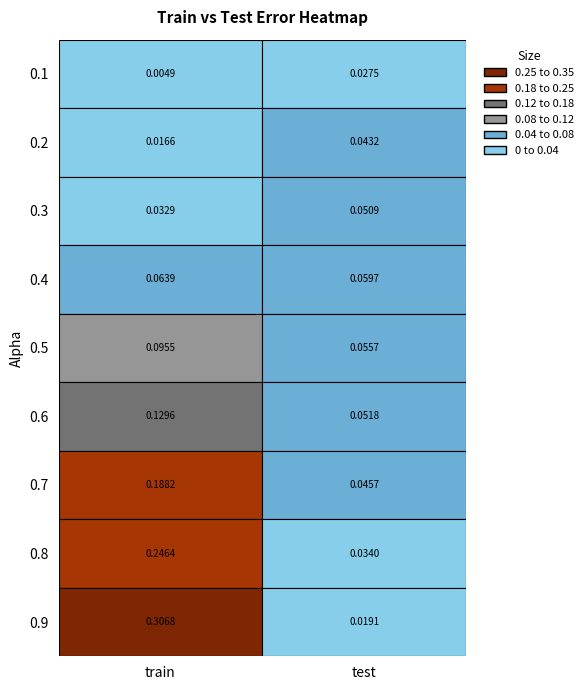

List the series in order of their peak value, lowest first.

0.1, 0.2, 0.3, 0.4, 0.5, 0.6, 0.7, 0.8, 0.9